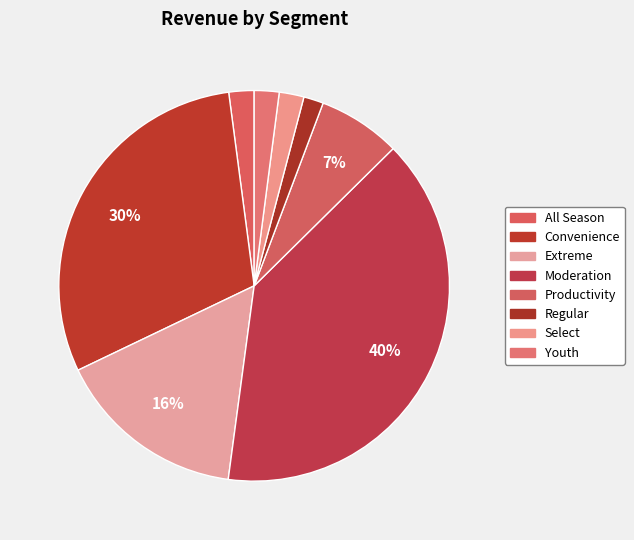

Which category has the biggest portion of the pie?

Moderation